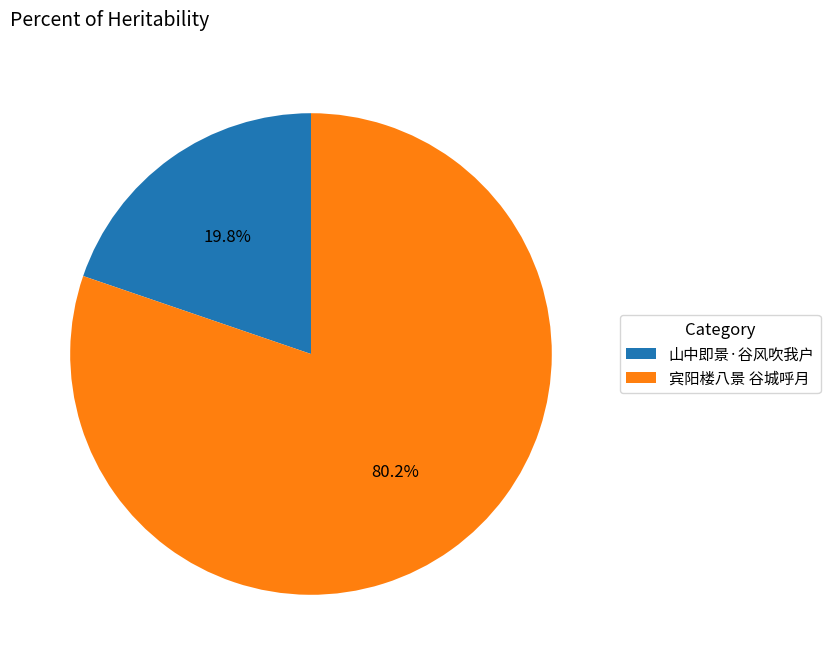

The 山中即景·谷风吹我户 slice represents 29% of the pie. True or false?

False